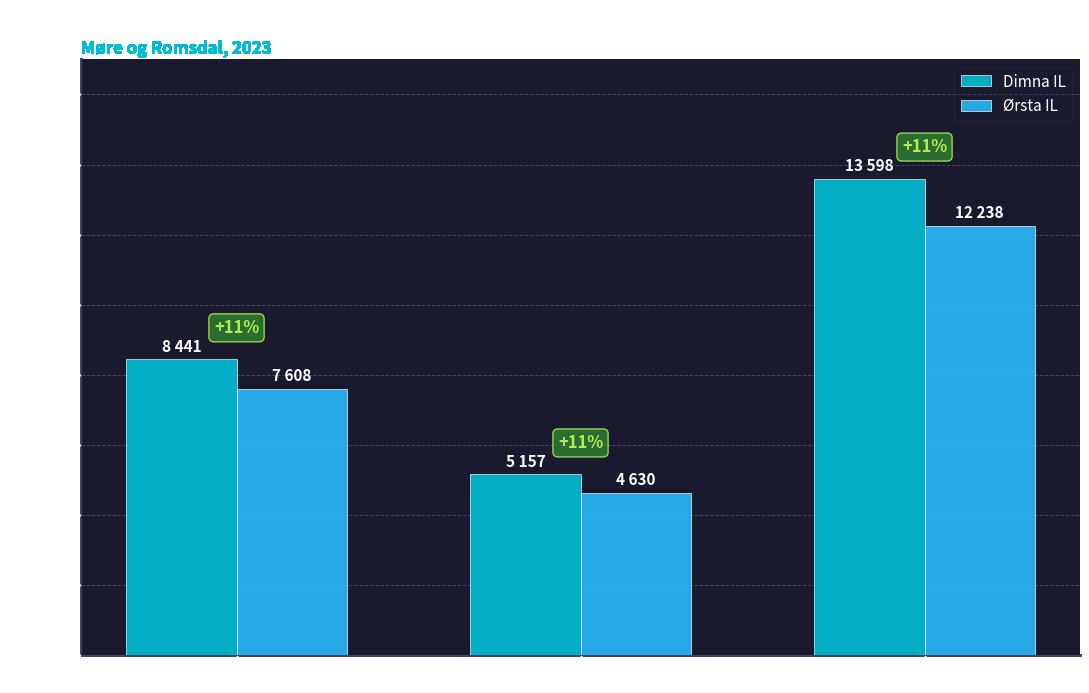

What are all the series names shown in the legend?

Dimna IL, Ørsta IL